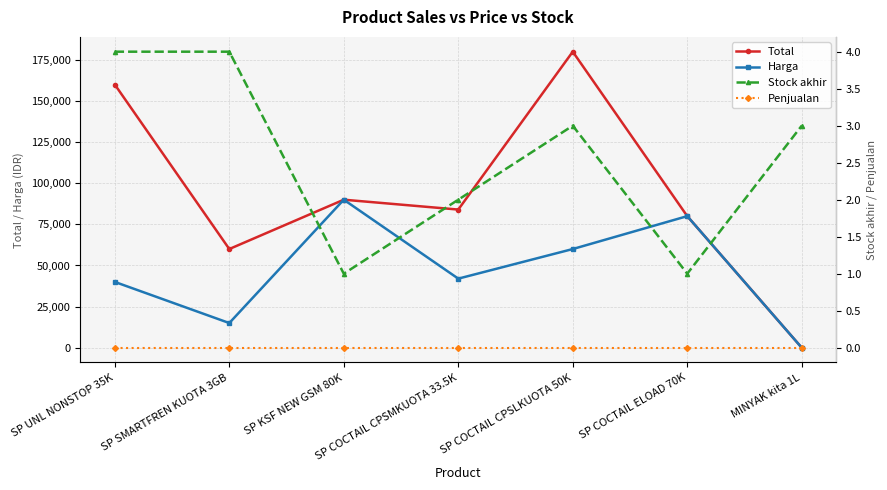

The value of Harga at SP COCTAIL CPSMKUOTA 33.5K is 42000. True or false?

True